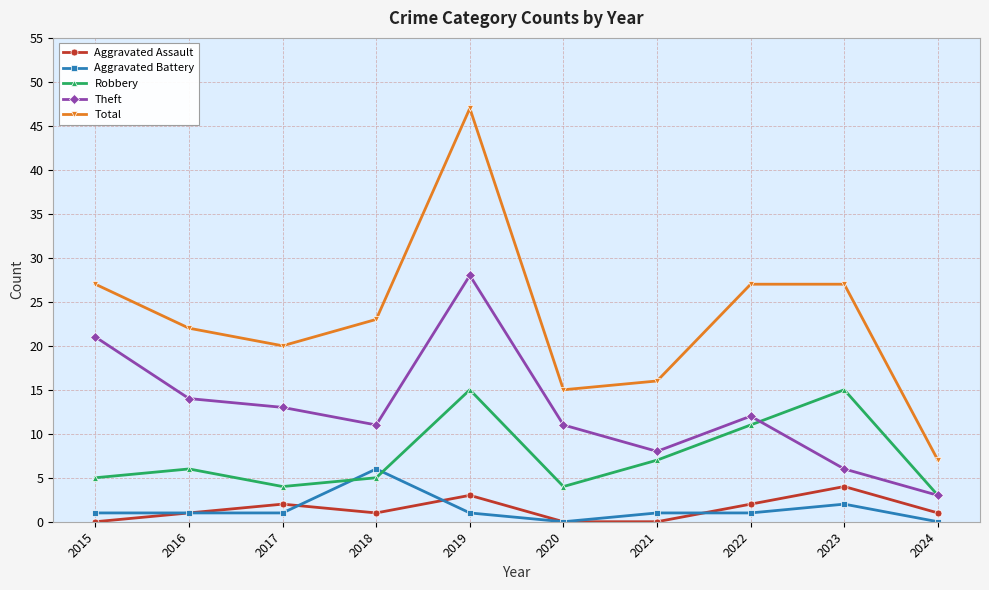

What is the difference between the second highest and second lowest values in the Aggravated Battery series?

2